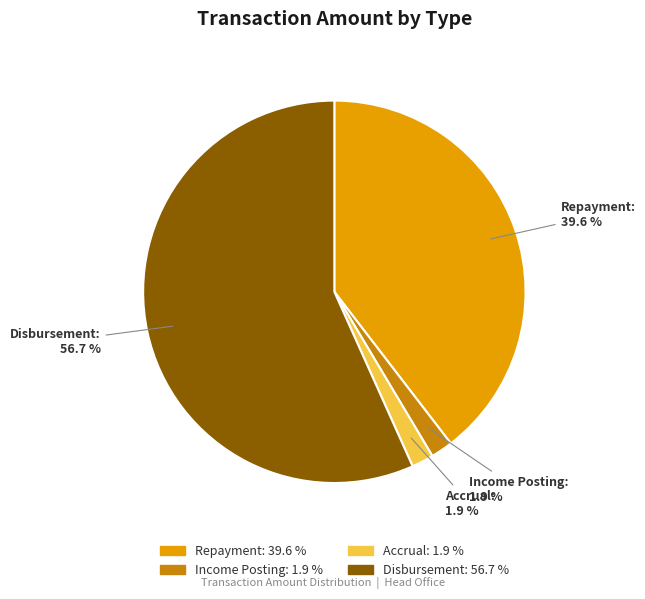

How many slices are in this pie chart?

4